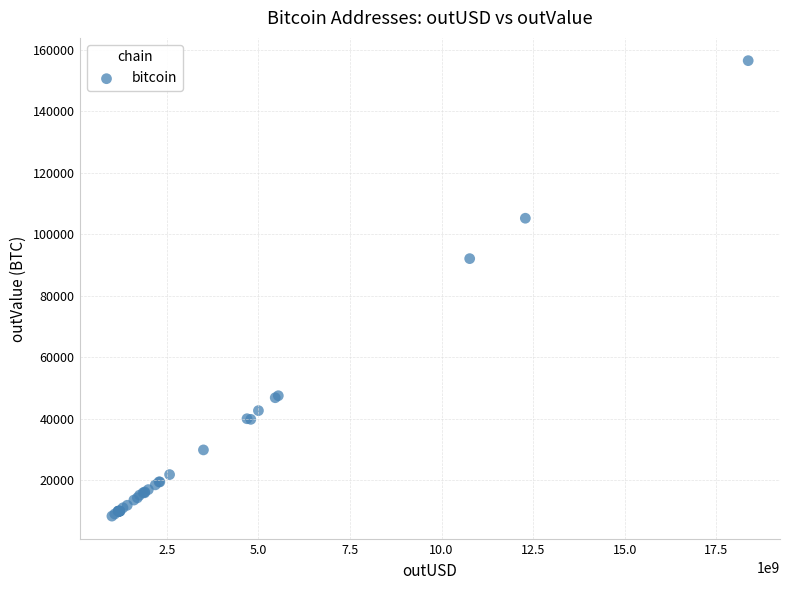

What Y value in the scatter plot is closest to 82398?

92071.0